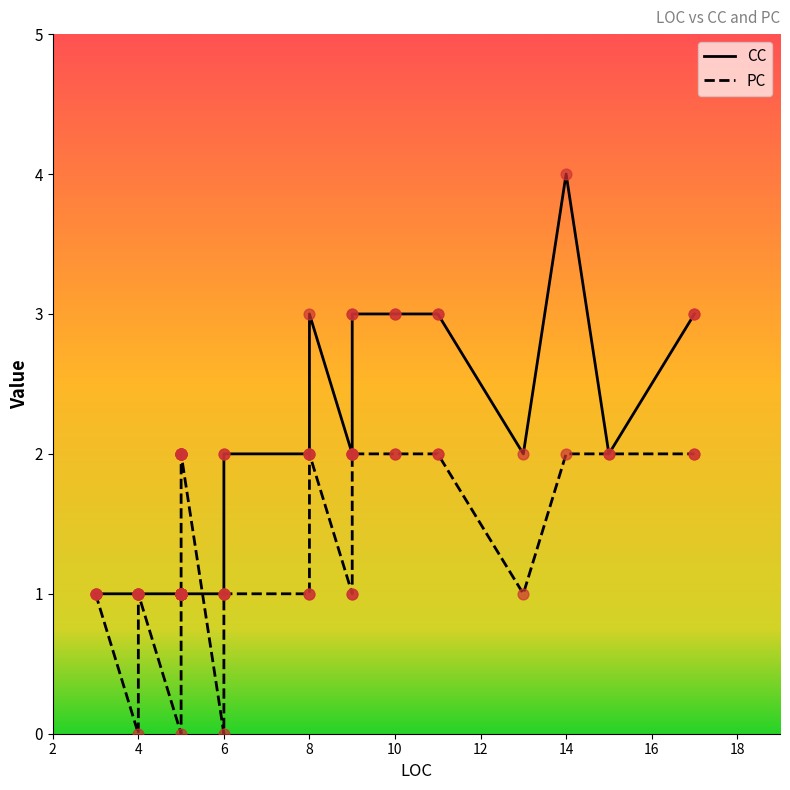

Which series reaches the minimum Y coordinate?

PC